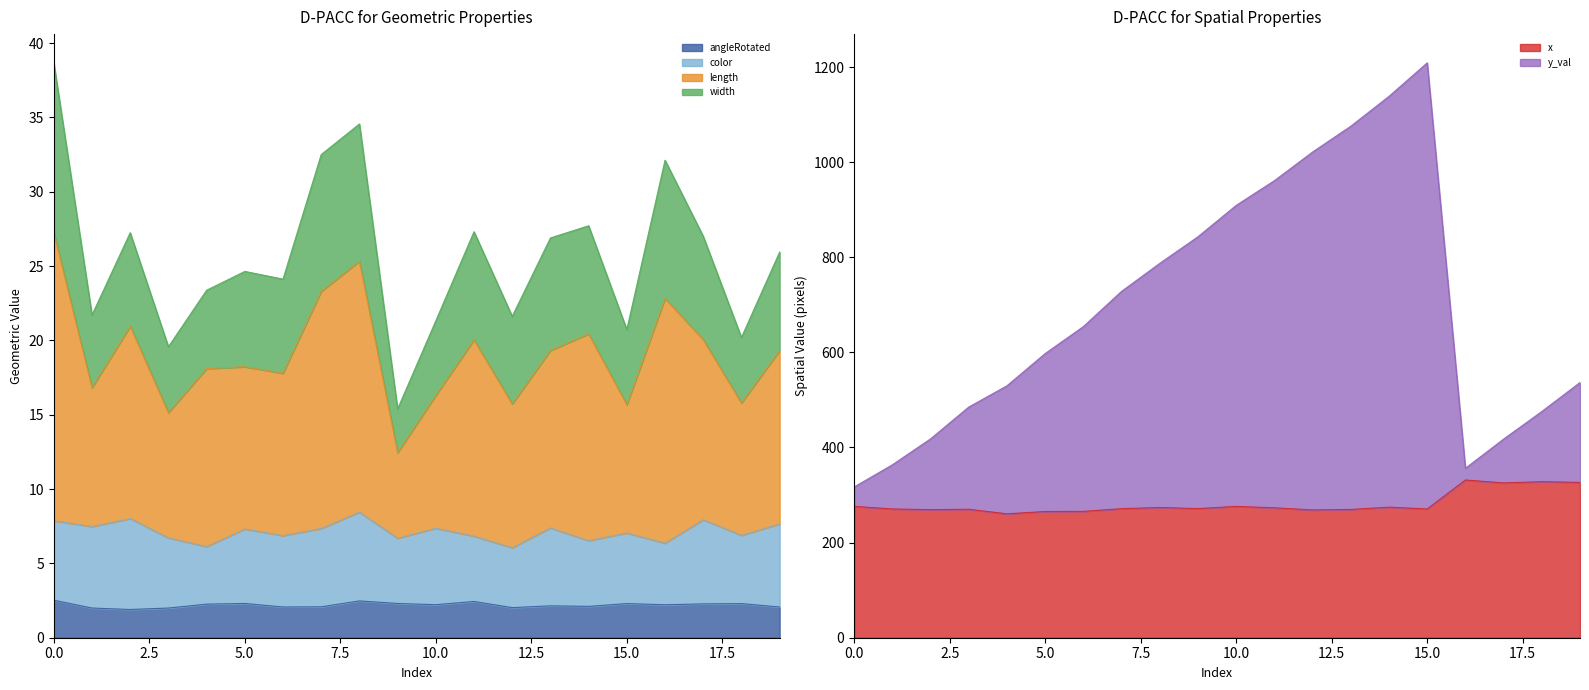

What is the difference between the second highest and minimum values in the y_val series?

821.4